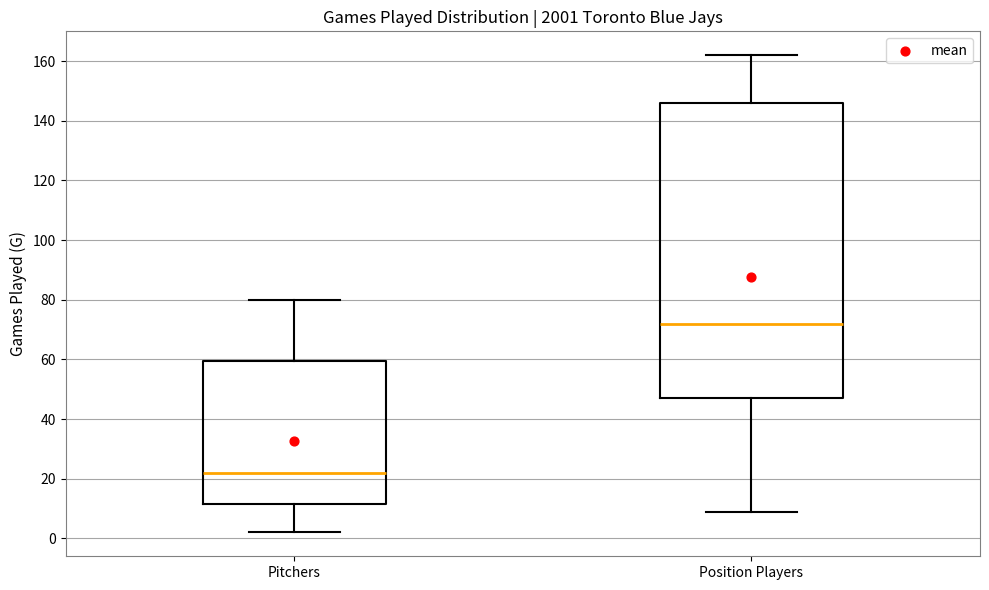

Which box is the tallest, from its lower edge to its upper edge?

Position Players